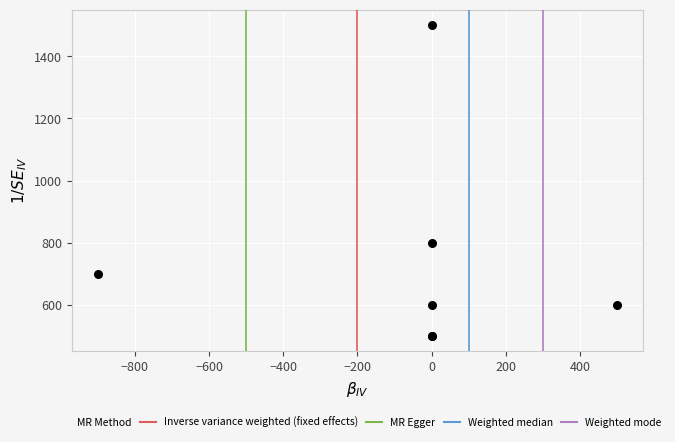

What Y value in the scatter plot is closest to 1000?

800